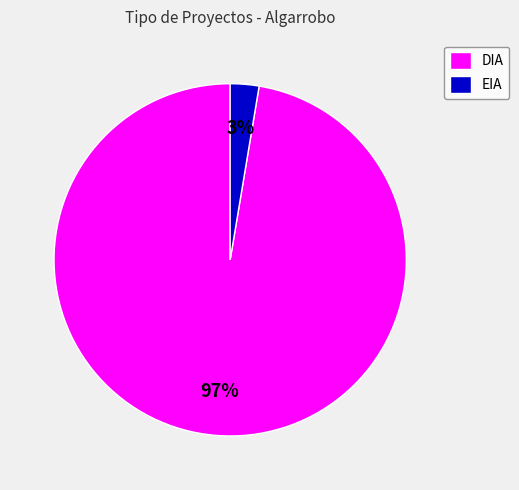

Is there any slice that represents more than half of the pie?

Yes